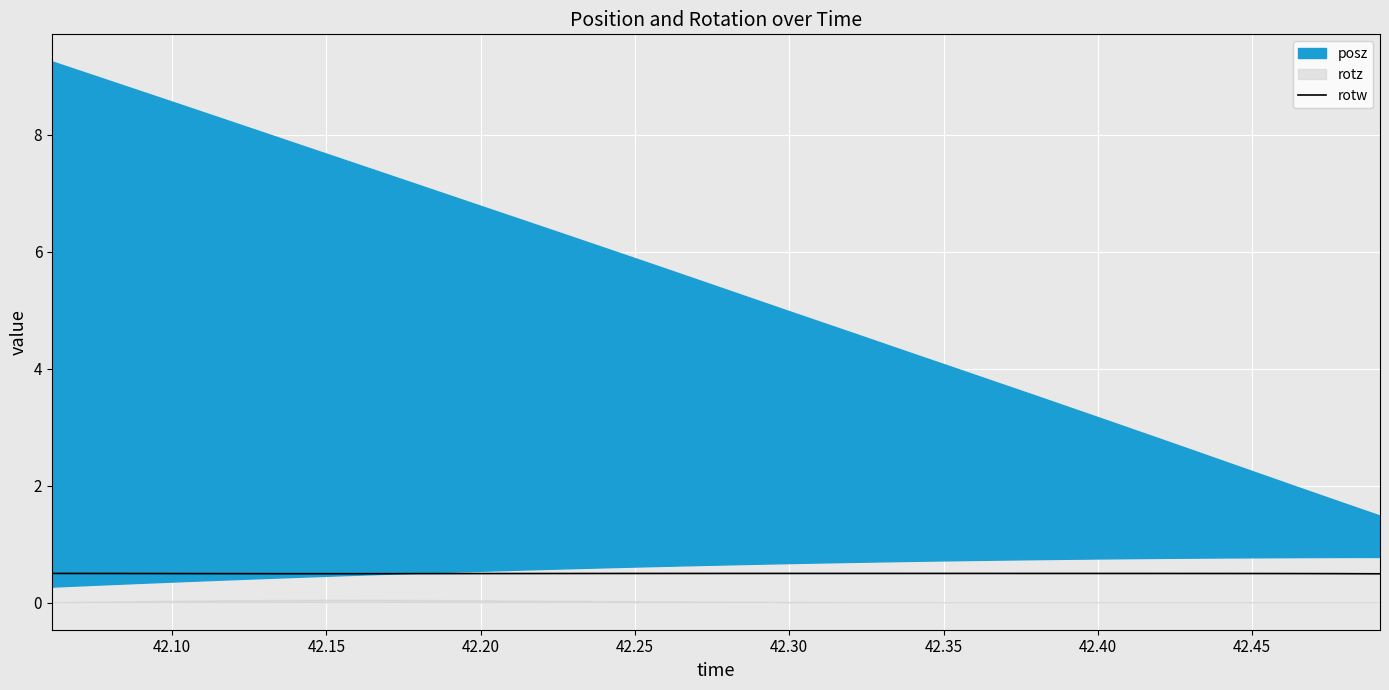

What is the highest value of the rotw series?

0.5